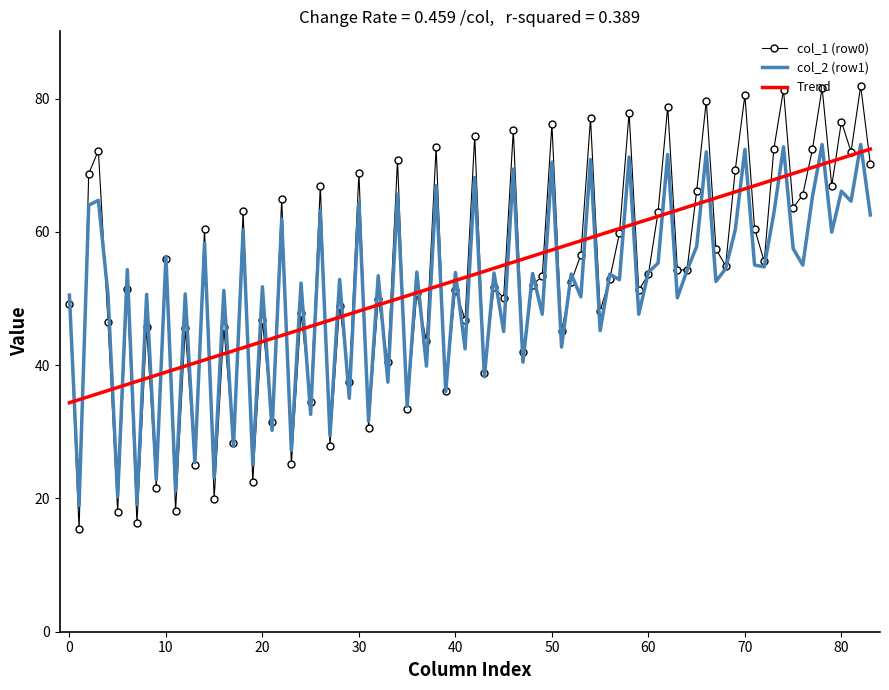

Which series has the largest range (max minus min)?

col_1 (row0)